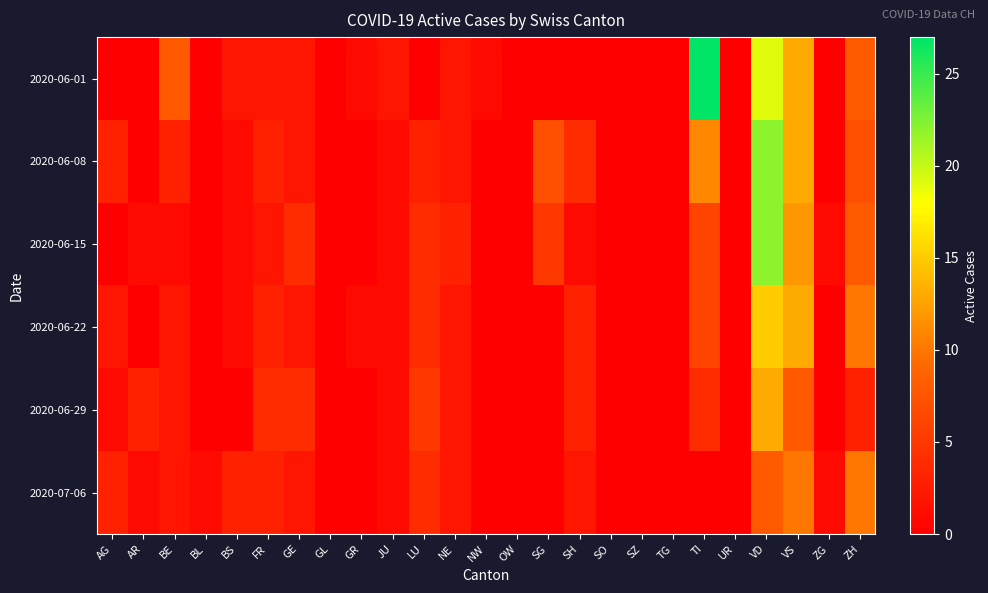

List the series in order of their peak value, lowest first.

2020-07-06, 2020-06-29, 2020-06-22, 2020-06-08, 2020-06-15, 2020-06-01